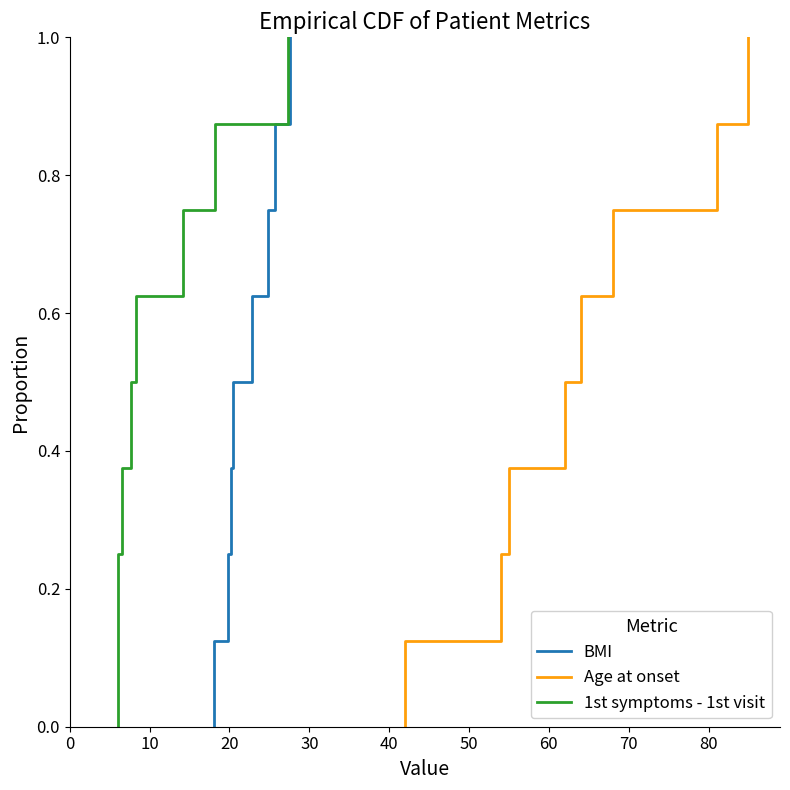

Reading left to right, transcribe all the data shown in this chart.

BMI: 0.0	0.1	0.1	0.2	0.2	0.4	0.4	0.5	0.5	0.6	0.6	0.8	0.8	0.9	0.9	1.0
Age at onset: 0.0	0.1	0.1	0.2	0.2	0.4	0.4	0.5	0.5	0.6	0.6	0.8	0.8	0.9	0.9	1.0
1st symptoms - 1st visit: 0.0	0.1	0.1	0.2	0.2	0.4	0.4	0.5	0.5	0.6	0.6	0.8	0.8	0.9	0.9	1.0